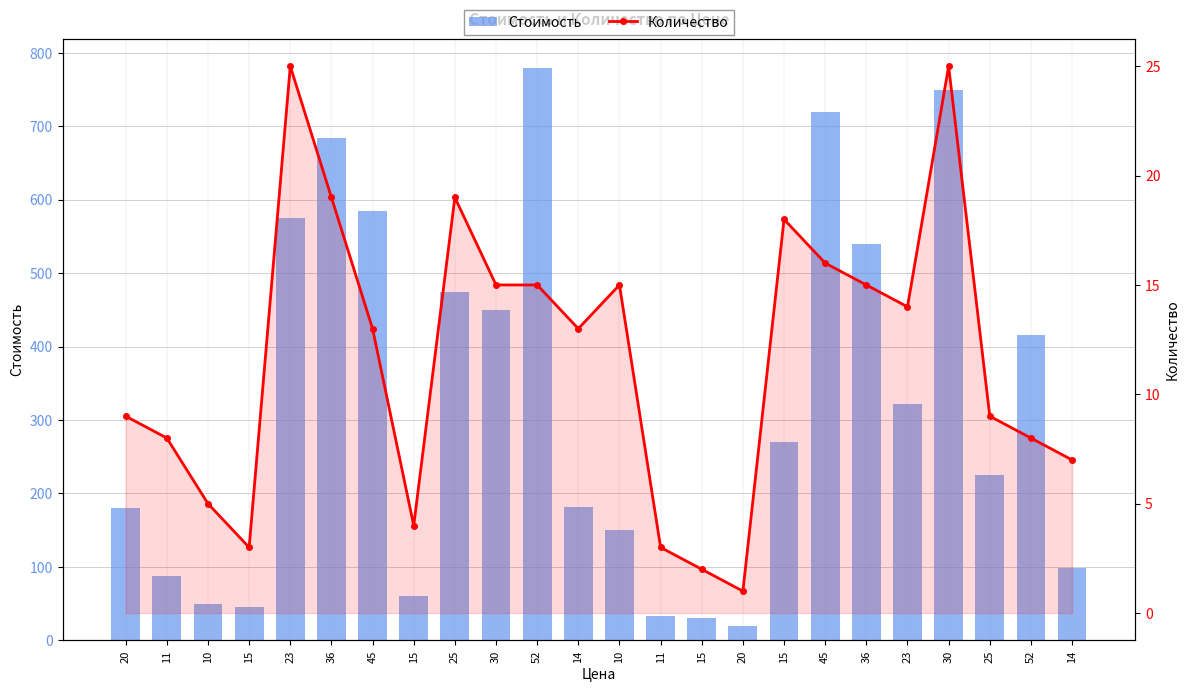

Reading left to right, extract all data points from this chart.

Стоимость: 180	88	50	45	575	684	585	60	475	450	780	182	150	33	30	20	270	720	540	322	750	225	416	98
Количество: 9	8	5	3	25	19	13	4	19	15	15	13	15	3	2	1	18	16	15	14	25	9	8	7